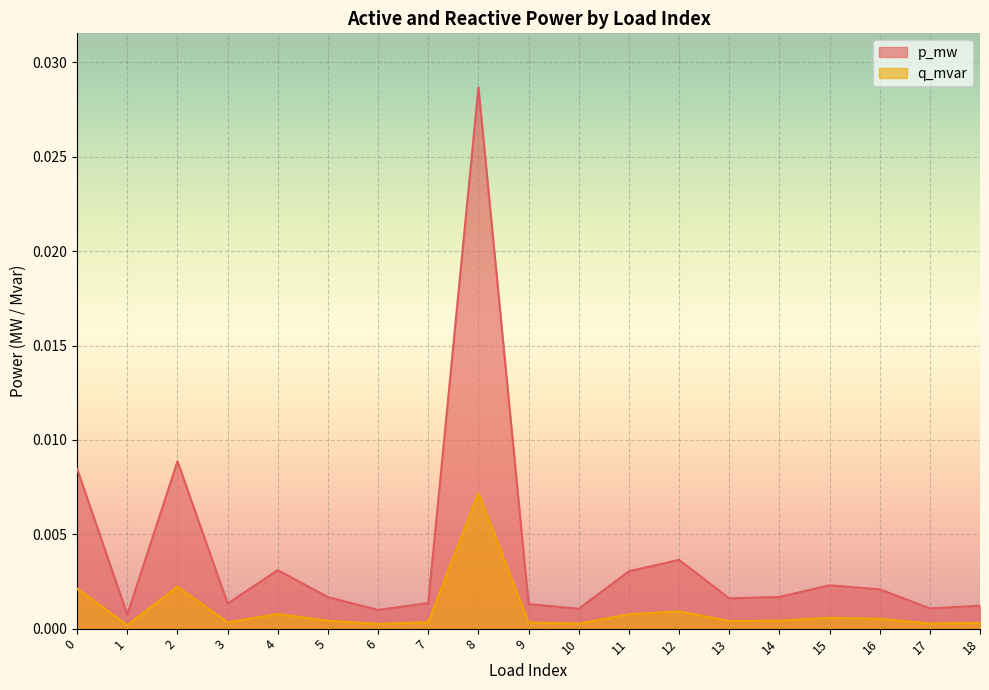

At which label does q_mvar reach its peak?

8